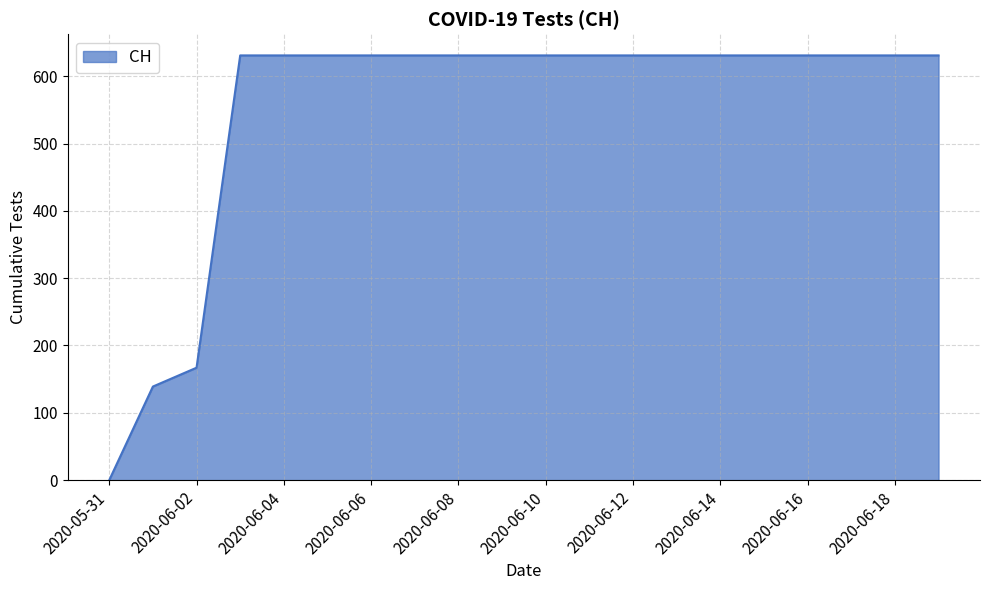

What is the greatest value displayed?

631